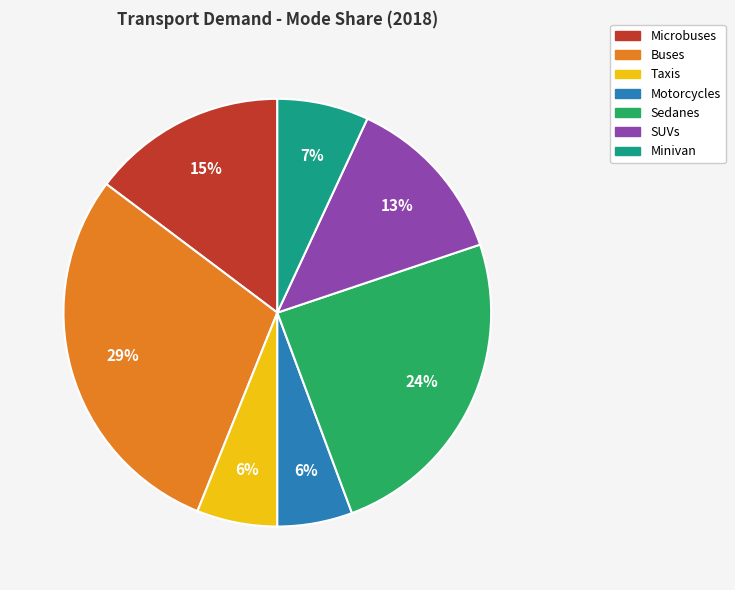

Which slice is the largest?

Buses